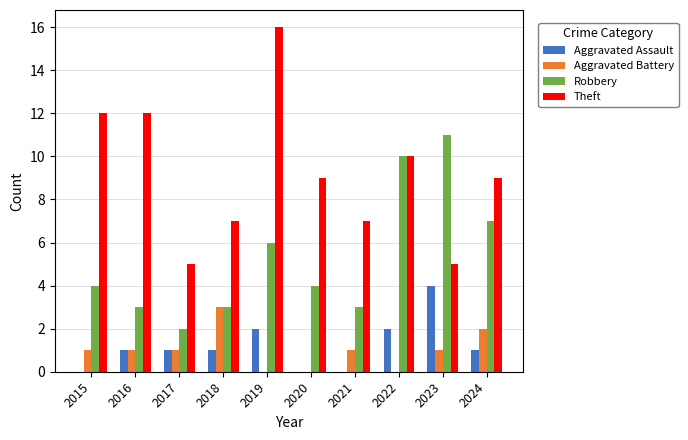

Are the bars horizontal?

No